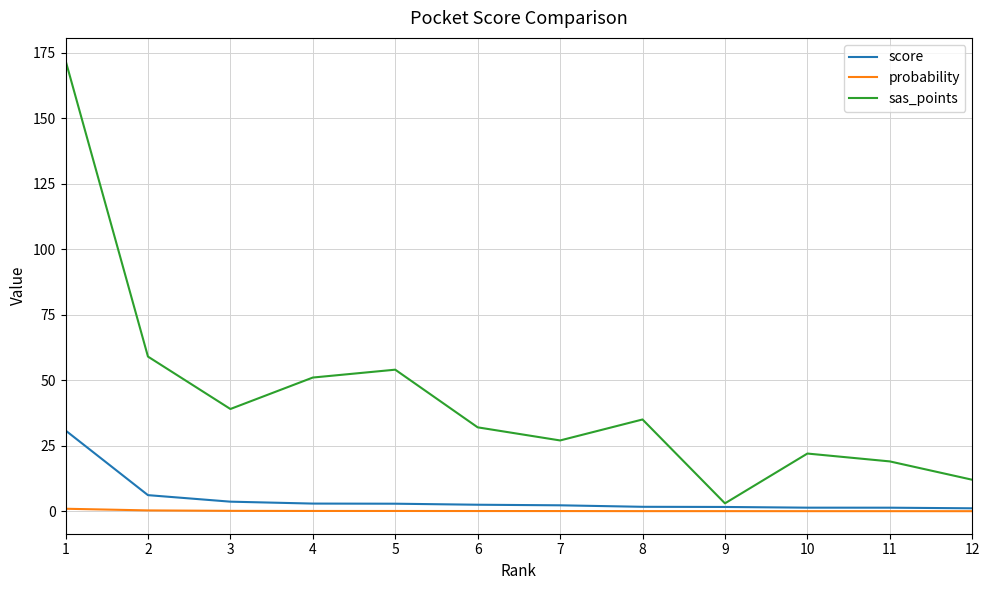

Which series has the widest spread of values?

sas_points